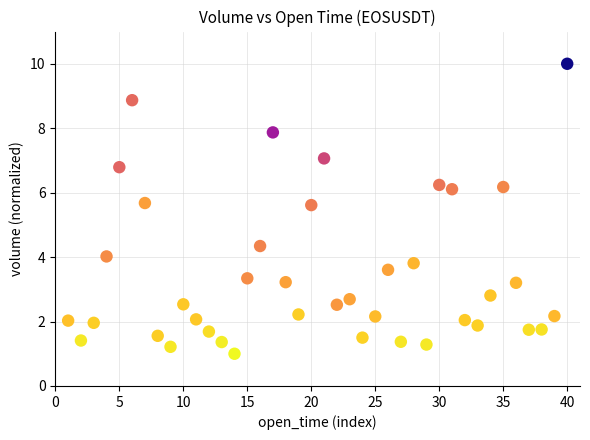

What is the range of Y values (max minus min)?

9.0